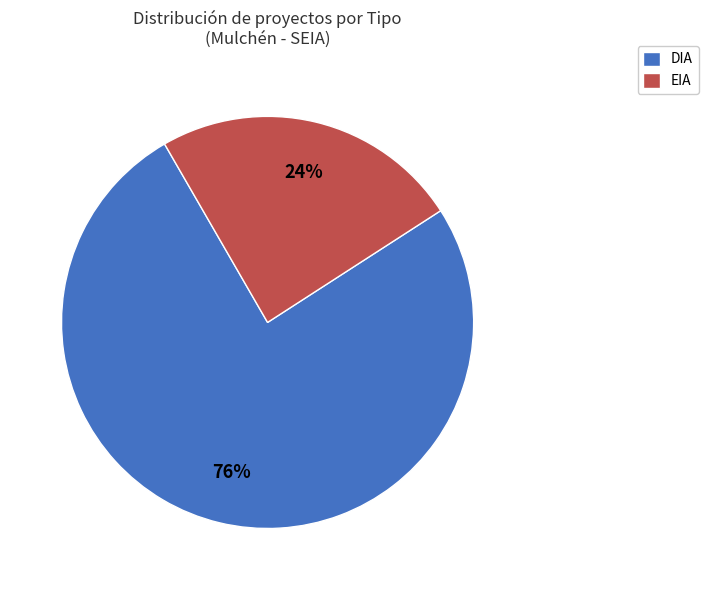

The EIA slice represents 24% of the pie. True or false?

True